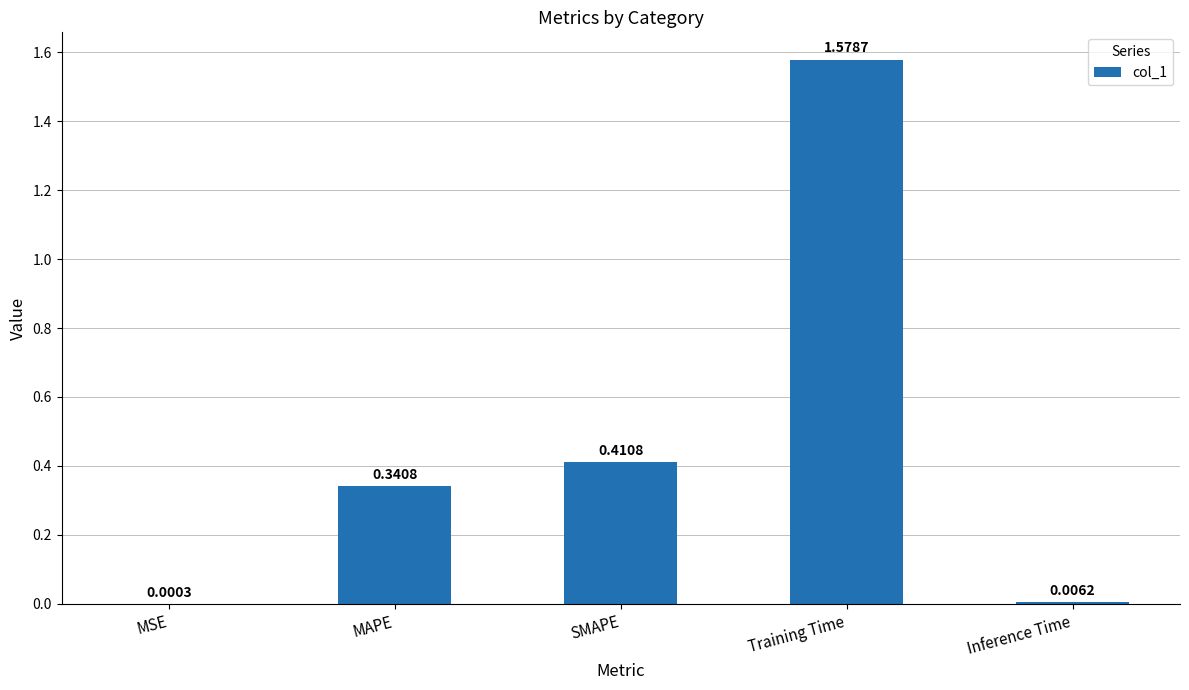

What is the sum of the values at SMAPE and Training Time?

2.0